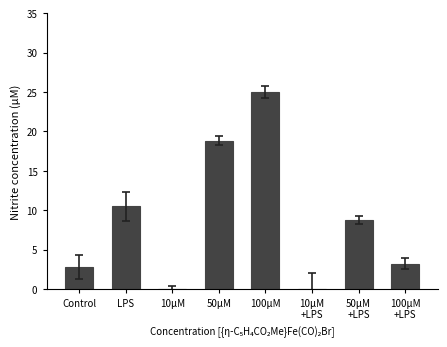

What is the approximate value at LPS?

10.5